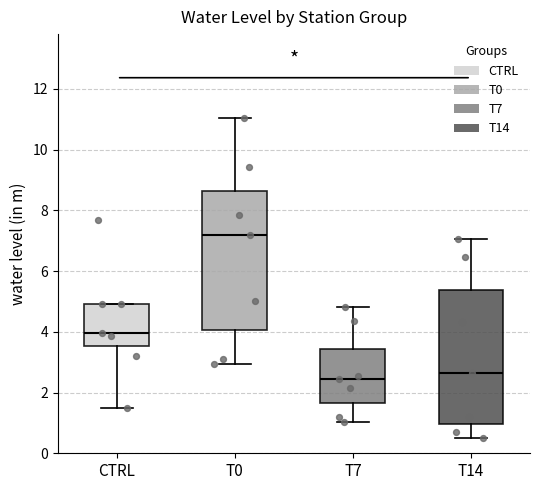

Reading left to right, transcribe this box plot: for each box, give where its median line is, the range the box spans, and where its two whiskers end, as read against the y-axis. The values are not printed on the chart, so give them approximately, as read against the axis.

CTRL: median 4.0, box 3.6 to 5.0, whiskers 1.6 to 5.0
T0: median 7.2, box 4.0 to 8.6, whiskers 3.0 to 11.0
T7: median 2.4, box 1.6 to 3.4, whiskers 1.0 to 4.8
T14: median 2.6, box 1.0 to 5.4, whiskers 0.6 to 7.0